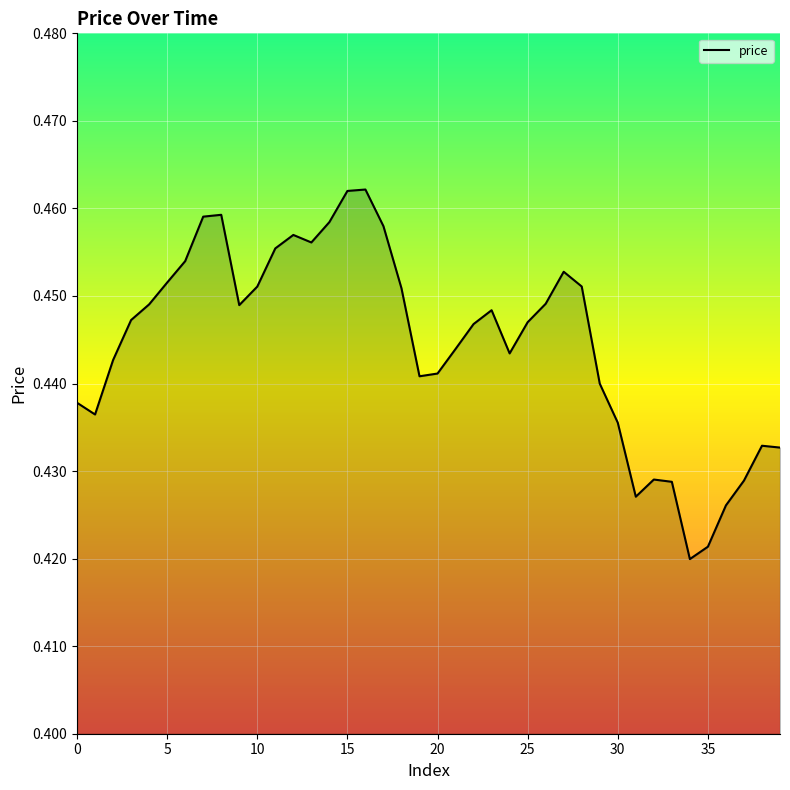

Does the chart have visible grid lines?

Yes